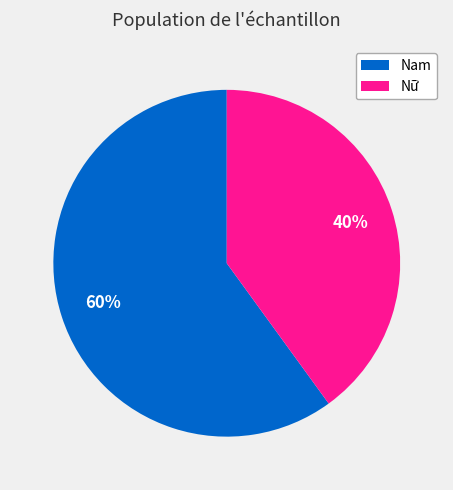

True or false: Nam accounts for 70% of the total.

False